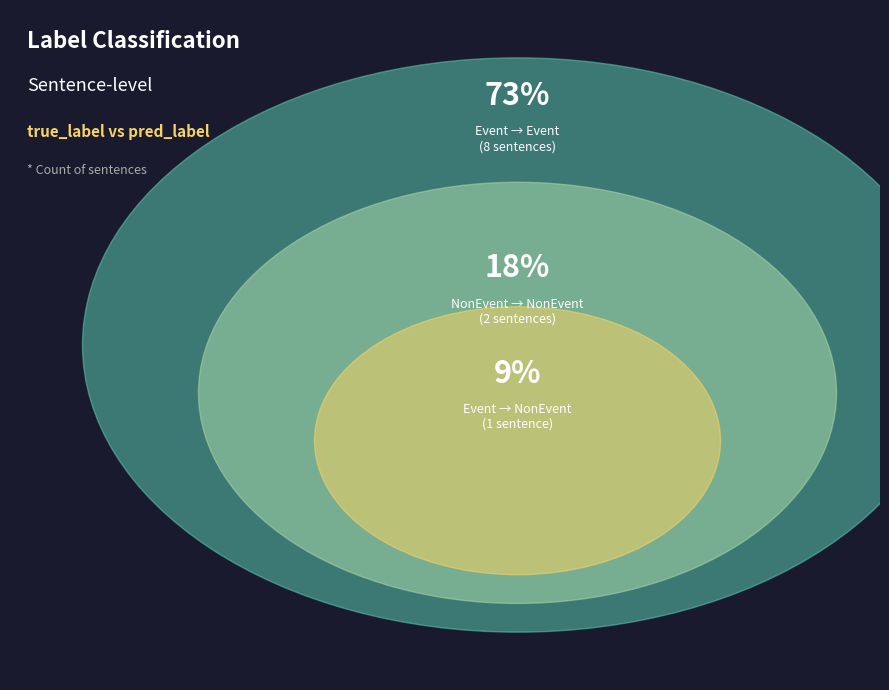

True or false: Other accounts for 4% of the total.

False